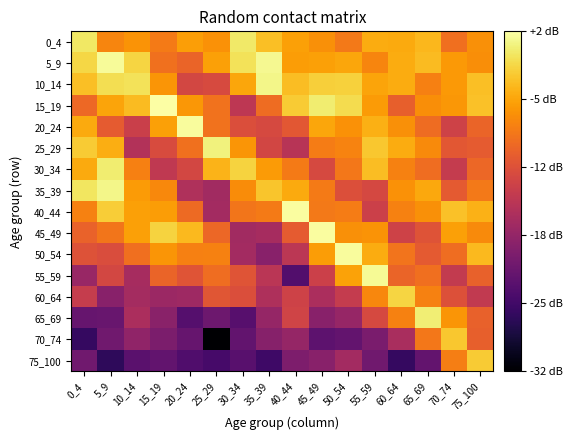

Which series has the largest range (max minus min)?

70_74